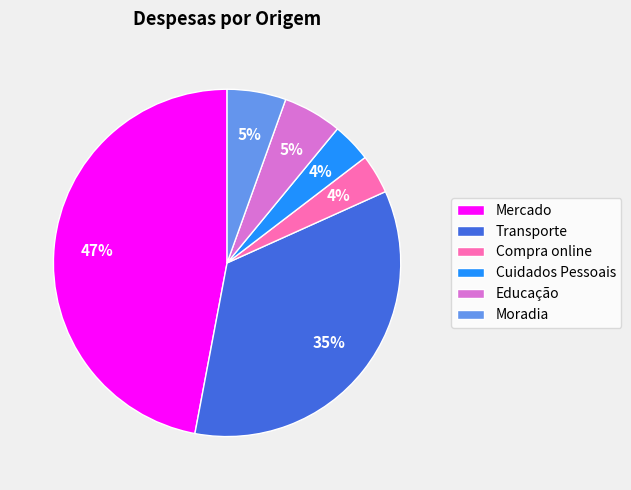

What is the ratio of the value at Cuidados Pessoais to the value at Mercado?

0.1